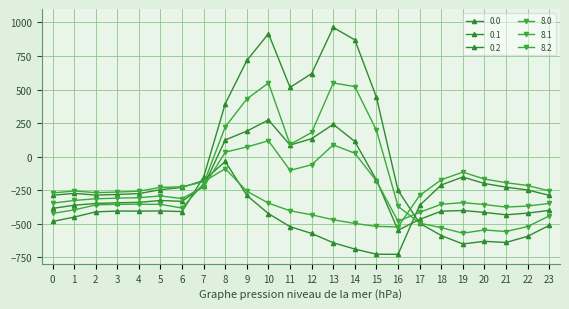

What is the sum of all 0.2 values?

-8354.5